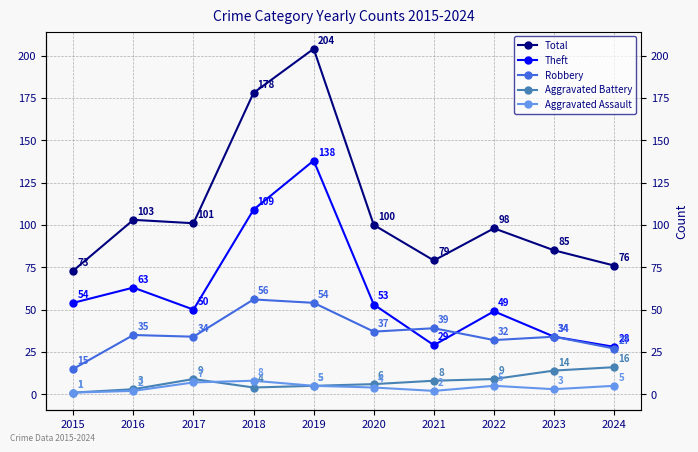

Reading left to right, list all the values displayed in this chart.

Total: 2015=73	2016=103	2017=101	2018=178	2019=204	2020=100	2021=79	2022=98	2023=85	2024=76
Theft: 2015=54	2016=63	2017=50	2018=109	2019=138	2020=53	2021=29	2022=49	2023=34	2024=28
Robbery: 2015=15	2016=35	2017=34	2018=56	2019=54	2020=37	2021=39	2022=32	2023=34	2024=27
Aggravated Battery: 2015=1	2016=3	2017=9	2018=4	2019=5	2020=6	2021=8	2022=9	2023=14	2024=16
Aggravated Assault: 2015=1	2016=2	2017=7	2018=8	2019=5	2020=4	2021=2	2022=5	2023=3	2024=5